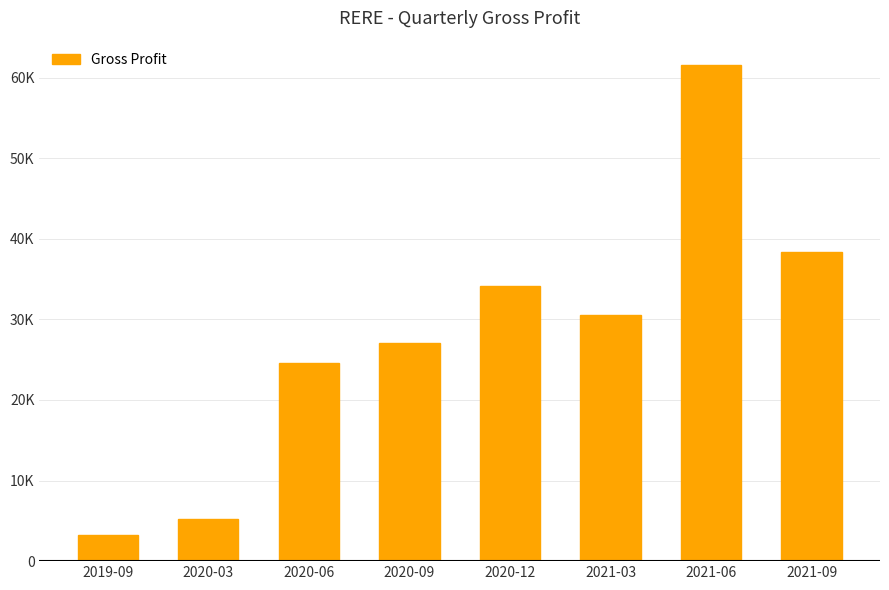

Reading left to right, extract all data points from this chart.

2019-09=3300	2020-03=5200	2020-06=24600	2020-09=27100	2020-12=34100	2021-03=30600	2021-06=61500	2021-09=38400